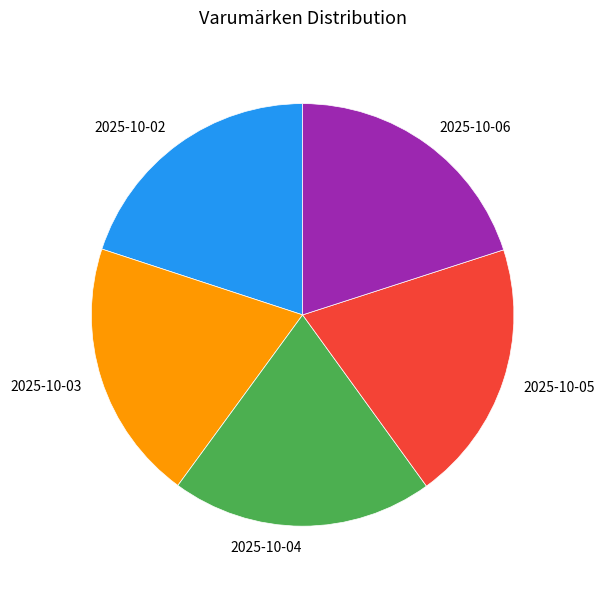

True or false: 2025-10-05 accounts for 10% of the total.

False